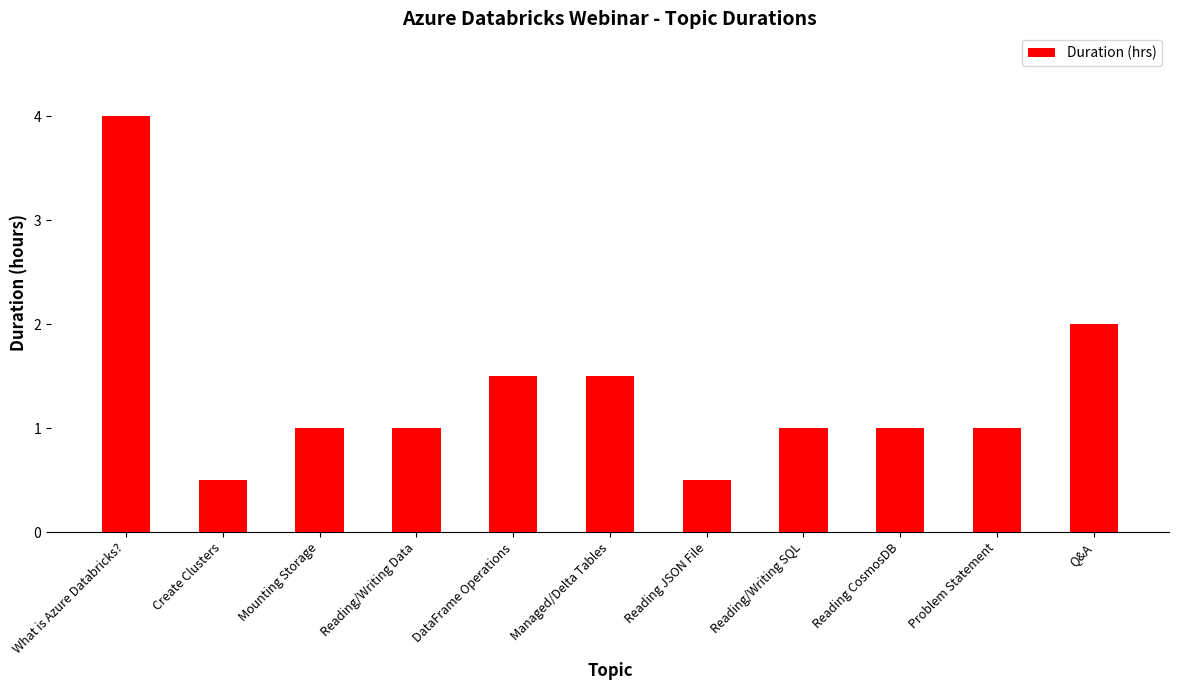

What is the maximum value shown in the chart?

4.0